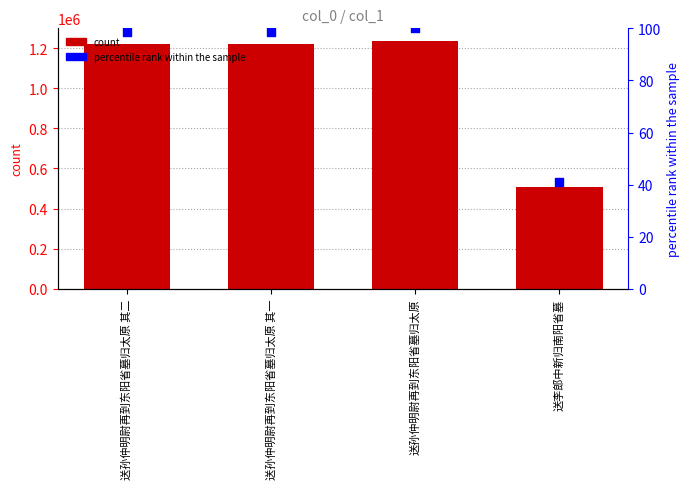

Which series has the largest total across all categories?

col_0